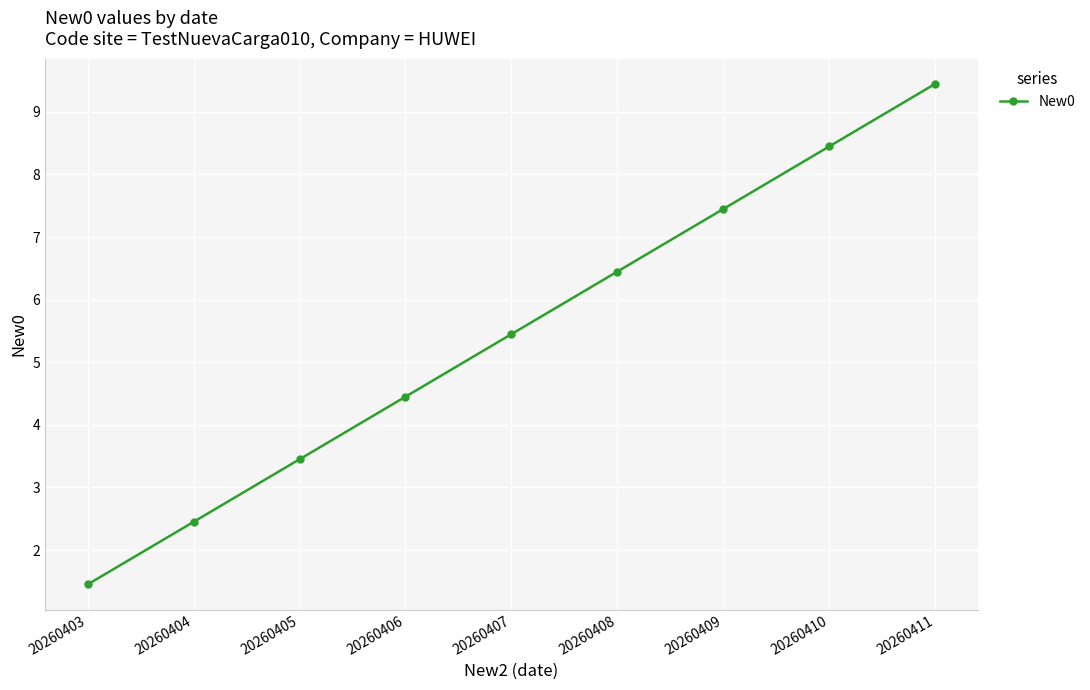

The chart shows a value of 3.5 at 20260405. True or false?

True